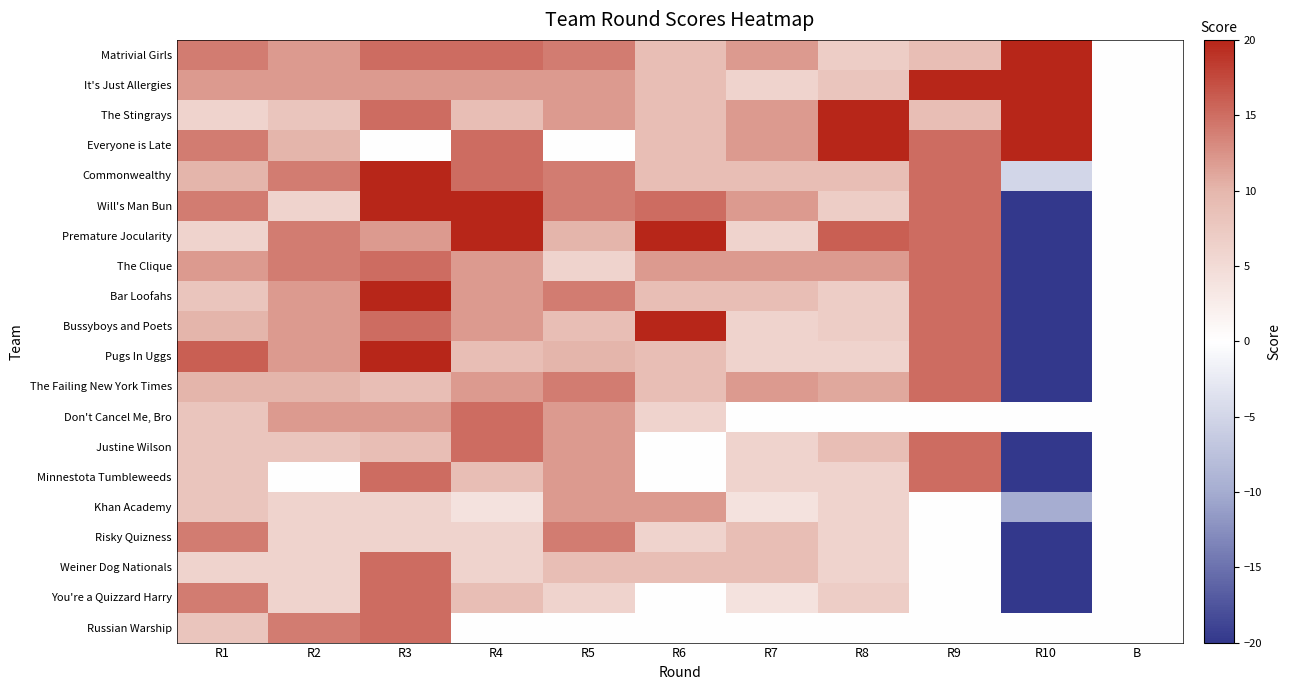

Reading left to right, list all the values displayed in this chart.

Matrivial Girls: R1=14	R2=12	R3=15	R4=15	R5=14	R6=9	R7=12	R8=7	R9=9	R10=20	B=0
It's Just Allergies: R1=12	R2=12	R3=12	R4=12	R5=12	R6=9	R7=6	R8=8	R9=20	R10=20	B=0
The Stingrays: R1=6	R2=8	R3=15	R4=9	R5=12	R6=9	R7=12	R8=20	R9=9	R10=20	B=0
Everyone is Late: R1=14	R2=10	R3=0	R4=15	R5=0	R6=9	R7=12	R8=20	R9=15	R10=20	B=0
Commonwealthy: R1=10	R2=14	R3=20	R4=15	R5=14	R6=9	R7=9	R8=9	R9=15	R10=-5	B=0
Will's Man Bun: R1=14	R2=6	R3=20	R4=20	R5=14	R6=15	R7=12	R8=7	R9=15	R10=-20	B=0
Premature Jocularity: R1=6	R2=14	R3=12	R4=20	R5=10	R6=20	R7=6	R8=16	R9=15	R10=-20	B=0
The Clique: R1=12	R2=14	R3=15	R4=12	R5=6	R6=12	R7=12	R8=12	R9=15	R10=-20	B=0
Bar Loofahs: R1=8	R2=12	R3=20	R4=12	R5=14	R6=9	R7=9	R8=7	R9=15	R10=-20	B=0
Bussyboys and Poets: R1=10	R2=12	R3=15	R4=12	R5=9	R6=20	R7=6	R8=7	R9=15	R10=-20	B=0
Pugs In Uggs: R1=16	R2=12	R3=20	R4=9	R5=10	R6=9	R7=6	R8=6	R9=15	R10=-20	B=0
The Failing New York Times: R1=10	R2=10	R3=9	R4=12	R5=14	R6=9	R7=12	R8=11	R9=15	R10=-20	B=0
Don't Cancel Me, Bro: R1=8	R2=12	R3=12	R4=15	R5=12	R6=6	R7=0	R8=0	R9=0	R10=0	B=0
Justine Wilson: R1=8	R2=8	R3=9	R4=15	R5=12	R6=0	R7=6	R8=9	R9=15	R10=-20	B=0
Minnestota Tumbleweeds: R1=8	R2=0	R3=15	R4=9	R5=12	R6=0	R7=6	R8=6	R9=15	R10=-20	B=0
Khan Academy: R1=8	R2=6	R3=6	R4=4	R5=12	R6=12	R7=4	R8=6	R9=0	R10=-10	B=0
Risky Quizness: R1=14	R2=6	R3=6	R4=6	R5=14	R6=6	R7=9	R8=6	R9=0	R10=-20	B=0
Weiner Dog Nationals: R1=6	R2=6	R3=15	R4=6	R5=9	R6=9	R7=9	R8=6	R9=0	R10=-20	B=0
You're a Quizzard Harry: R1=14	R2=6	R3=15	R4=9	R5=6	R6=0	R7=4	R8=7	R9=0	R10=-20	B=0
Russian Warship: R1=8	R2=14	R3=15	R4=0	R5=0	R6=0	R7=0	R8=0	R9=0	R10=0	B=0